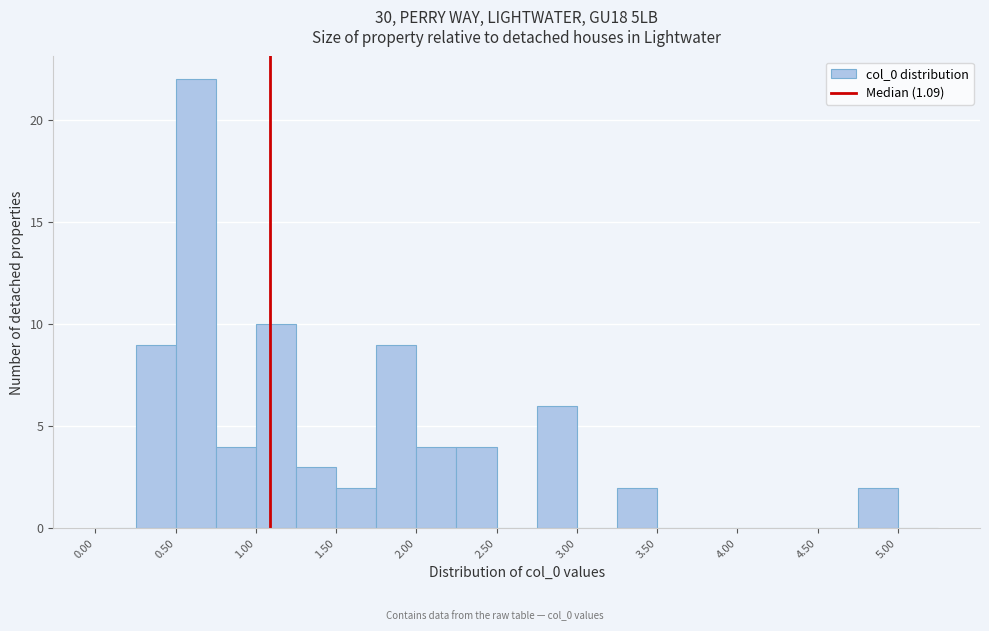

What is the height of the bar covering 2.75 to 3.00 on the x-axis? The values are not printed on the chart, so give them approximately, as read against the axis.

6